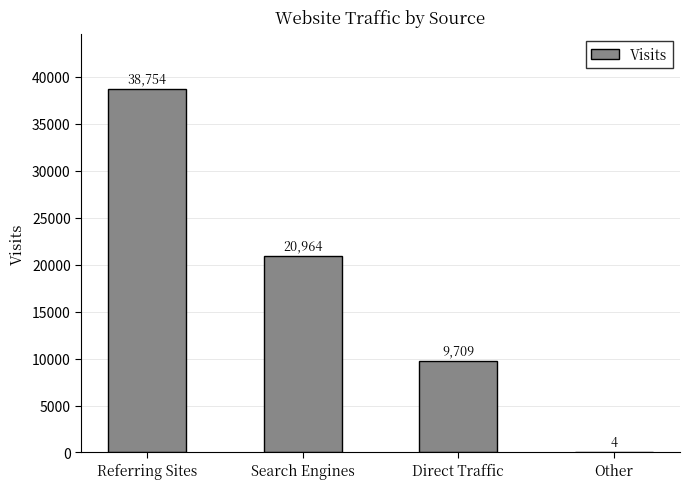

What is the maximum value shown in the chart?

38754